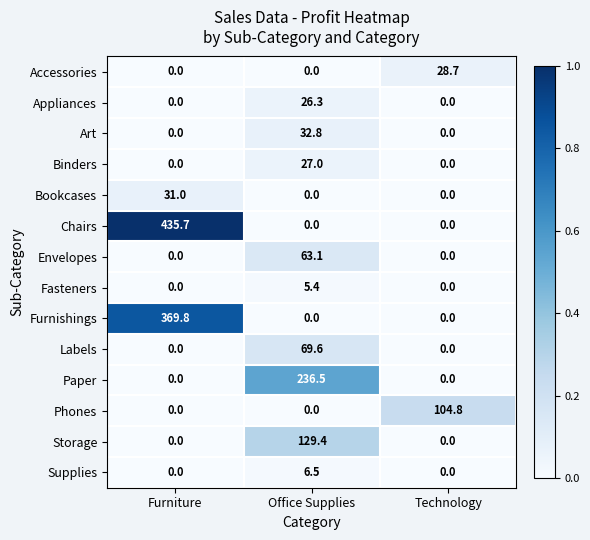

Which series has the widest spread of values?

Chairs